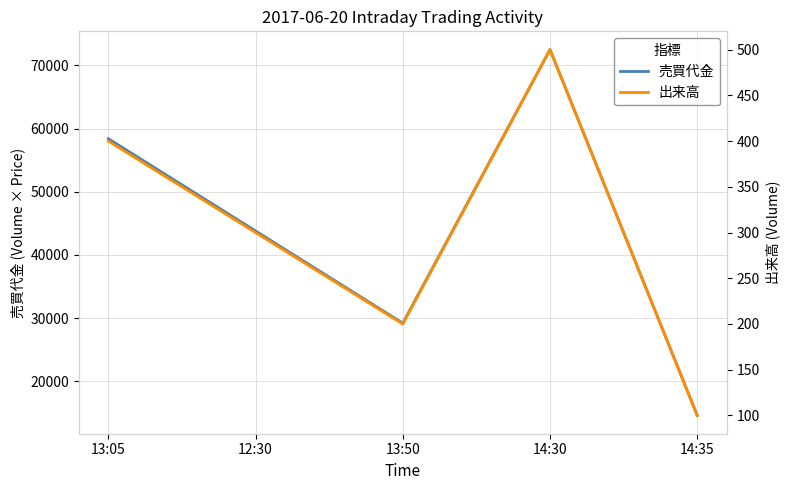

The 売買代金 series shows 58400 at 13:05. True or false?

True